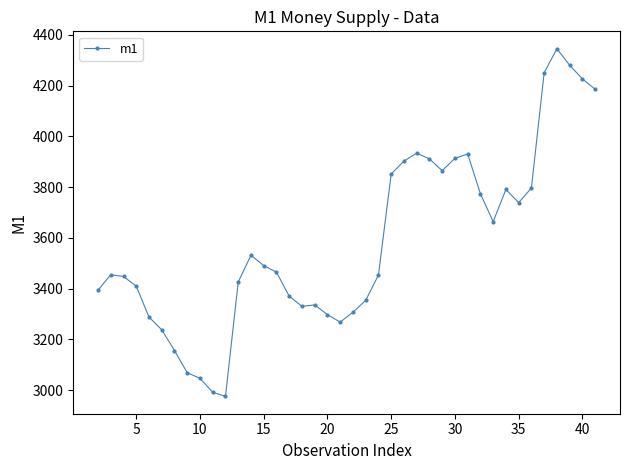

What is the difference between the maximum and minimum values?

1369.6